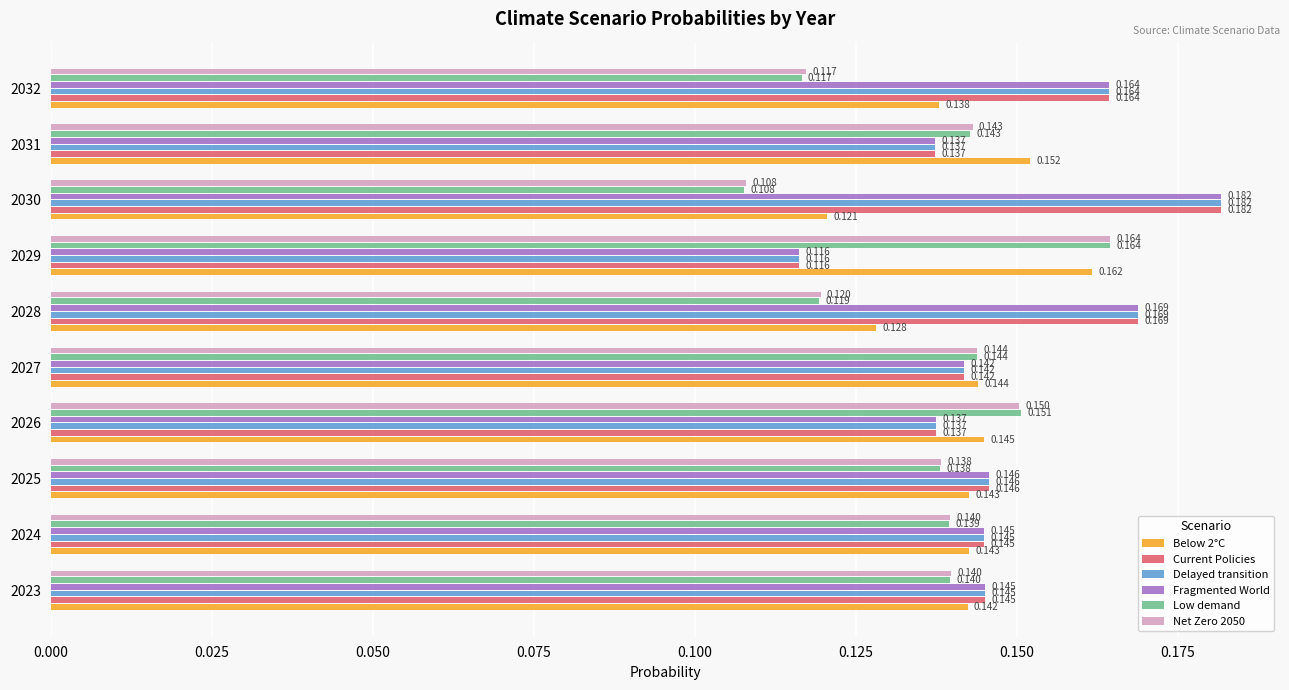

Is the value of Delayed transition at 2032 greater than the value of Fragmented World at 2028?

No